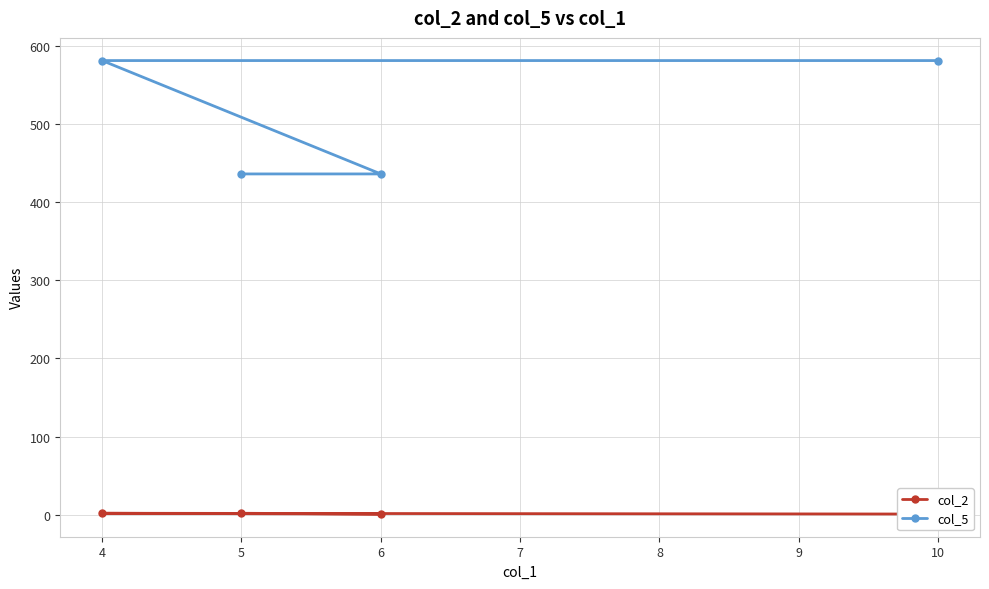

What are all the series names shown in the legend?

col_2, col_5